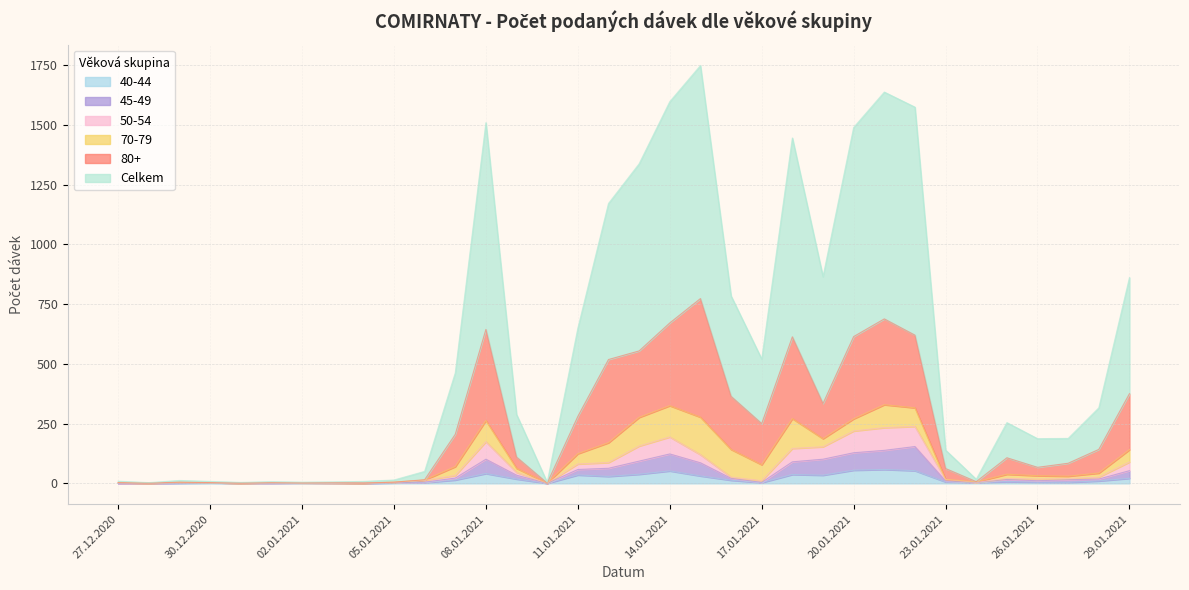

In 45-49, how many points are lower than both neighbors (excluding endpoints)?

4